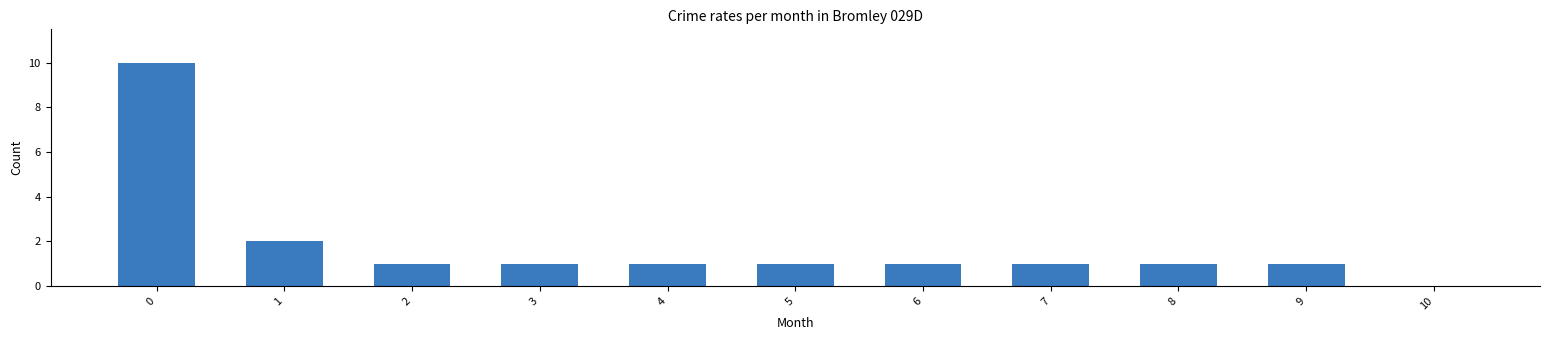

Are the bars horizontal?

No